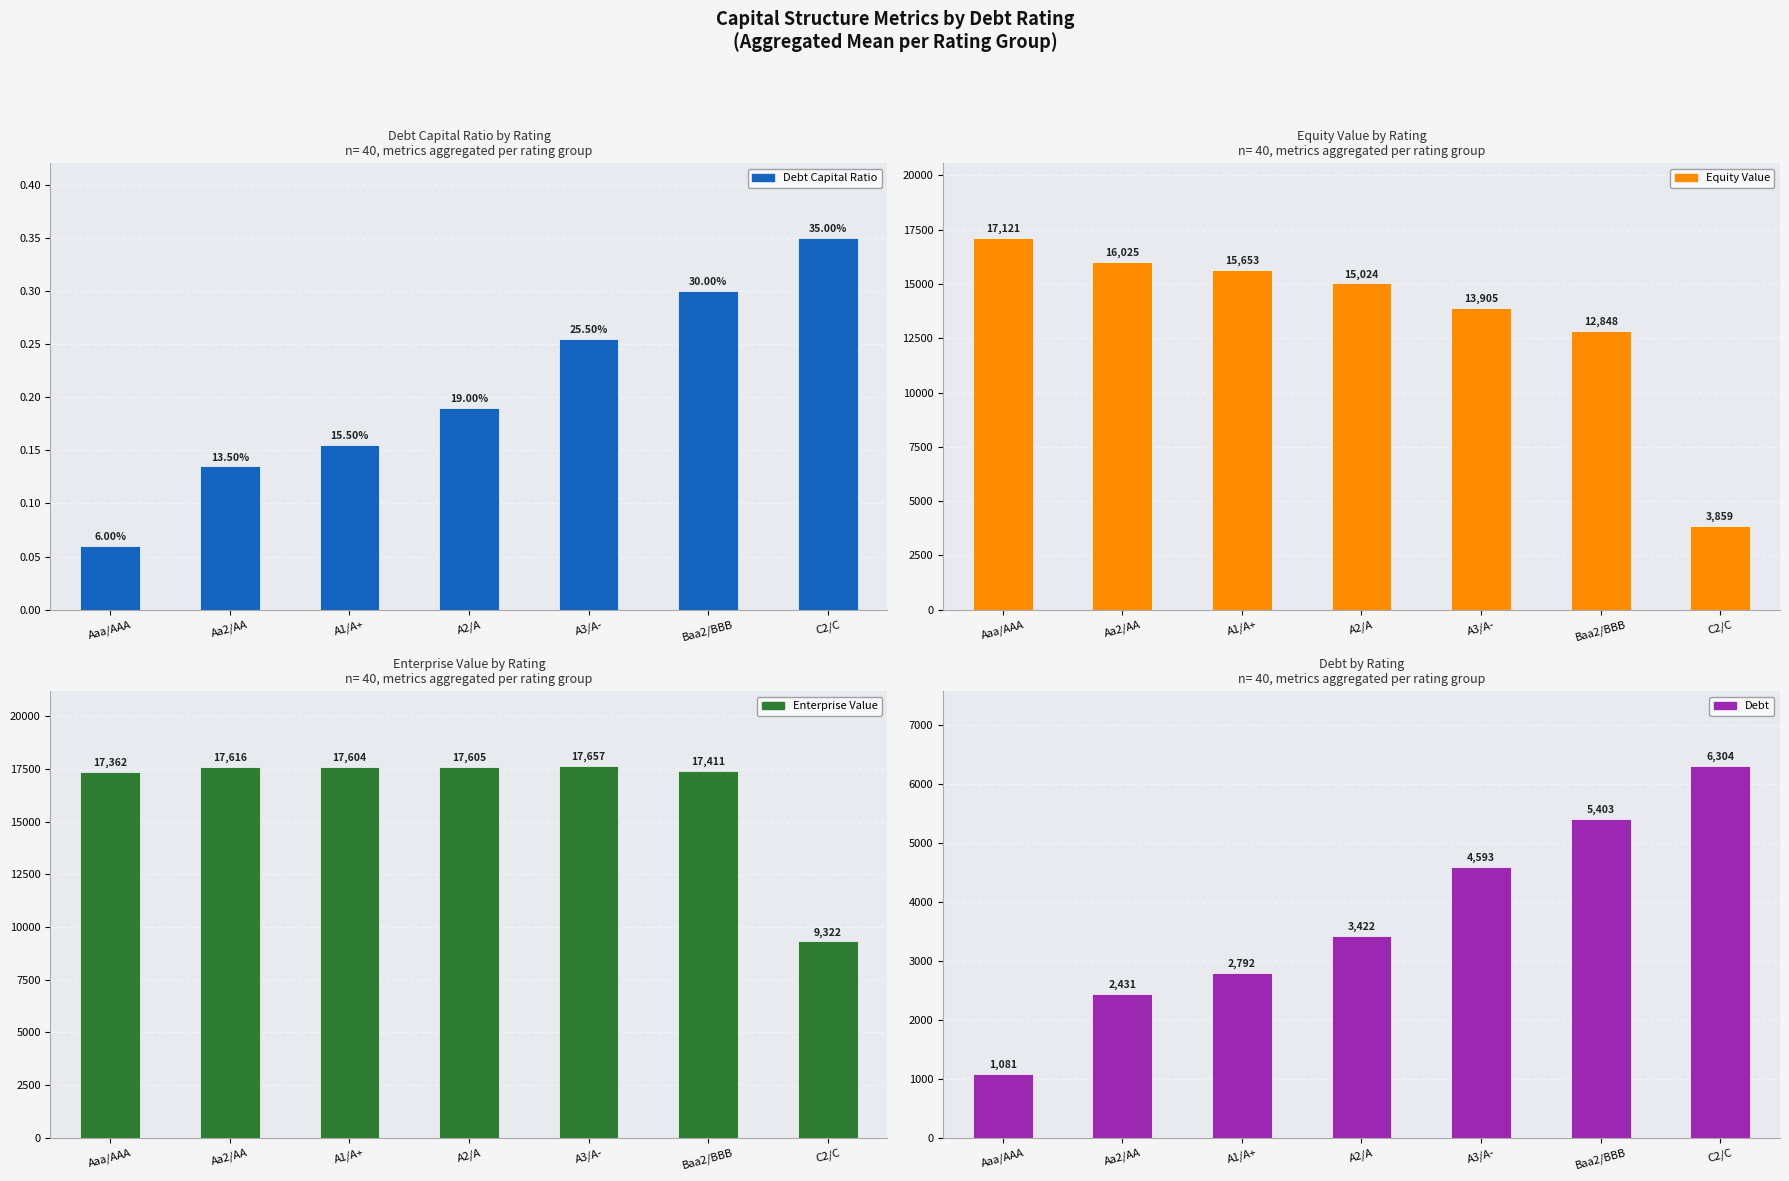

Reading left to right, transcribe all the data shown in this chart.

debt_capital: 0.1	0.1	0.2	0.2	0.3	0.3	0.3
equity_value: 17121.5	16025.4	15653.1	15023.5	13904.9	12848.2	3858.9
enterprise_value: 17361.8	17616.5	17604.4	17605.2	17657.3	17411.0	9322.2
debt: 1080.6	2431.4	2791.6	3422.0	4592.7	5403.1	6303.7